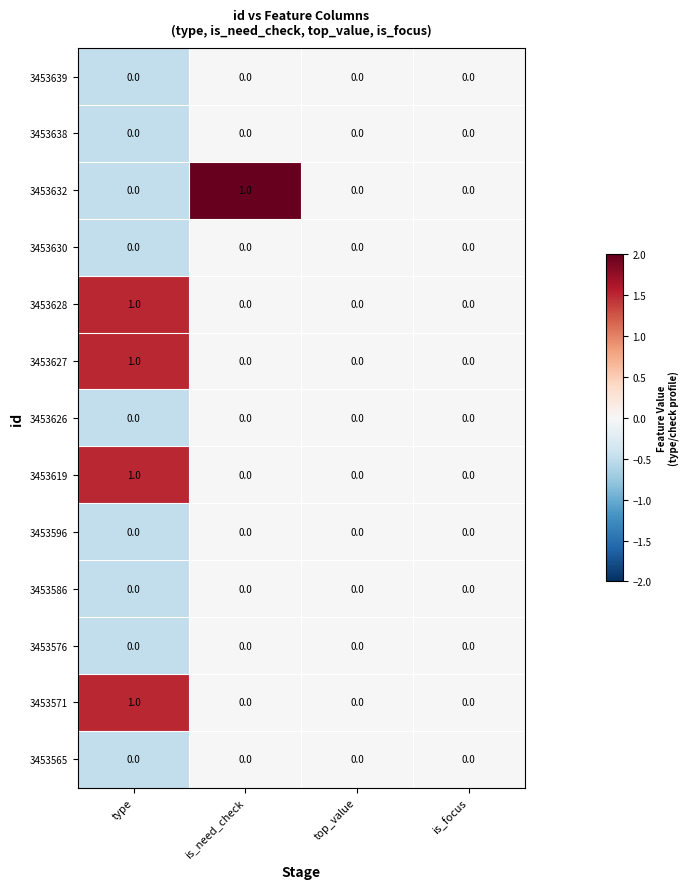

At which category is the sum across all series the highest?

type